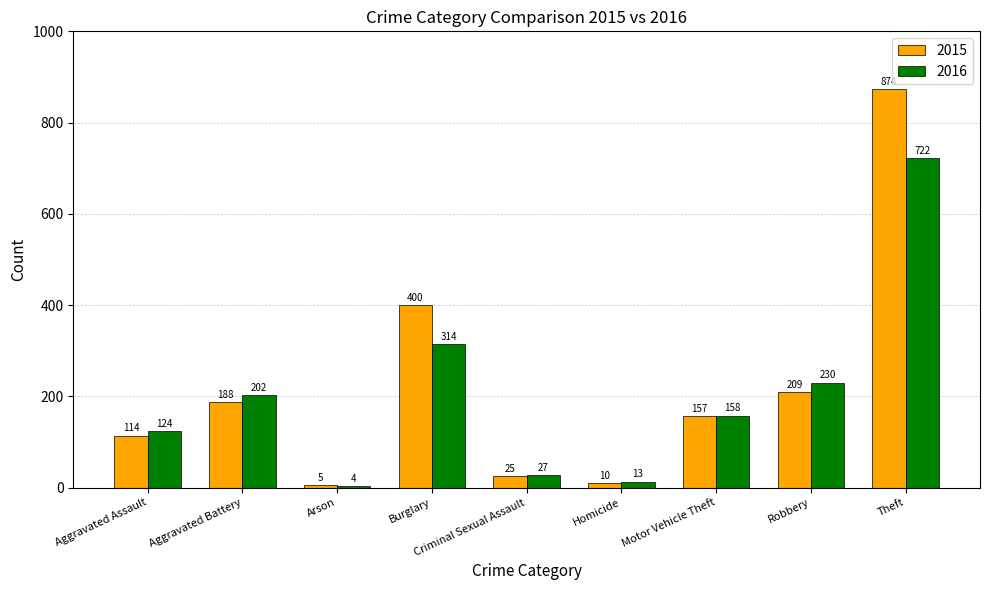

At which label does 2016 first exceed 158?

Aggravated Battery